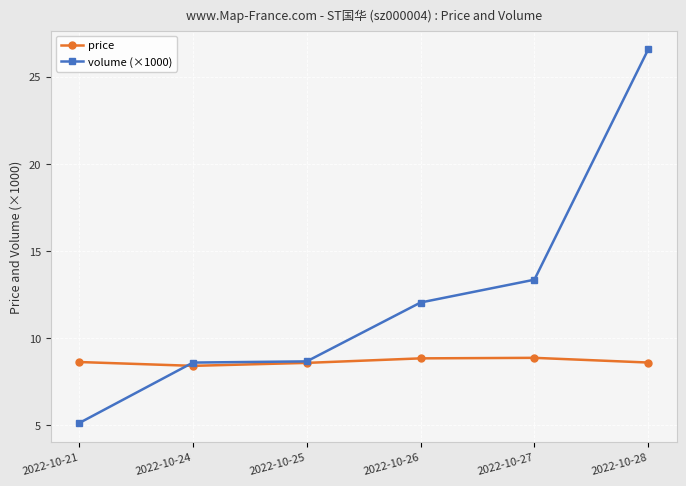

At how many categories does at least one series exceed 18?

1